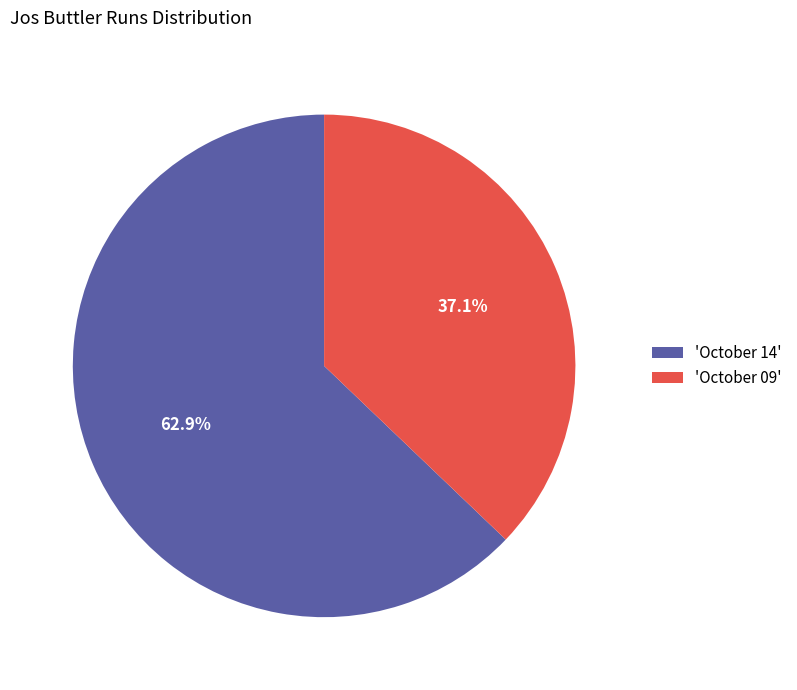

Approximately how many times larger is the value at 'October 14' compared to 'October 09'?

1.7